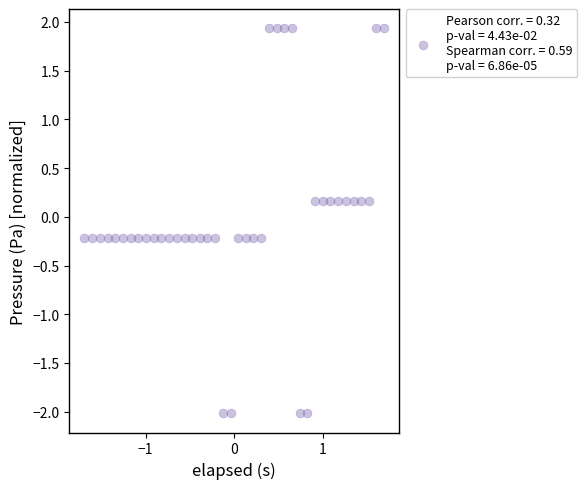

What is the range of Y values (max minus min)?

4.0